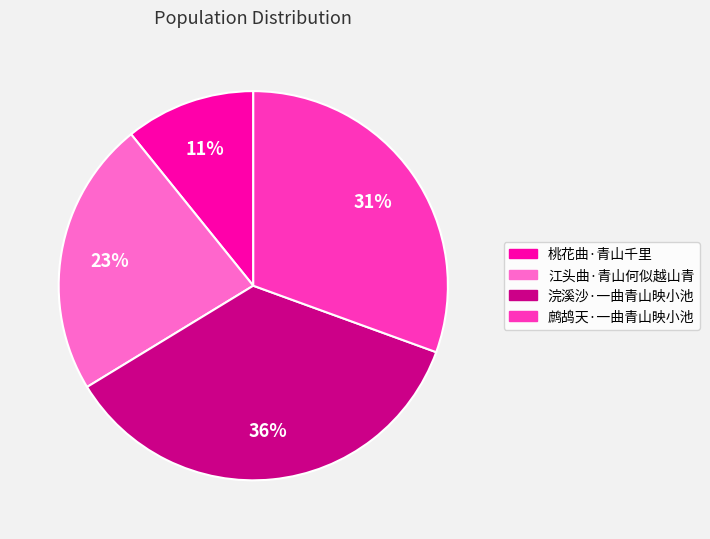

True or false: 鹧鸪天·一曲青山映小池 accounts for 31% of the total.

True